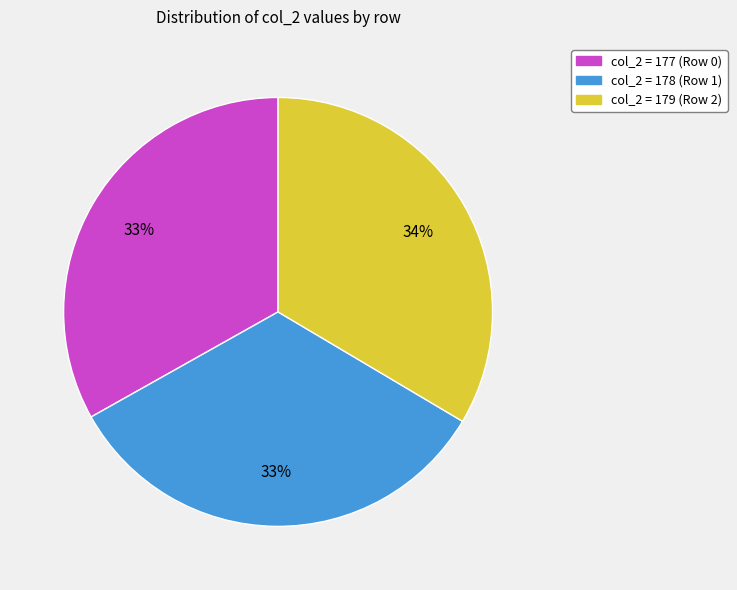

The col_2 = 179 (Row 2) slice represents 34% of the pie. True or false?

True